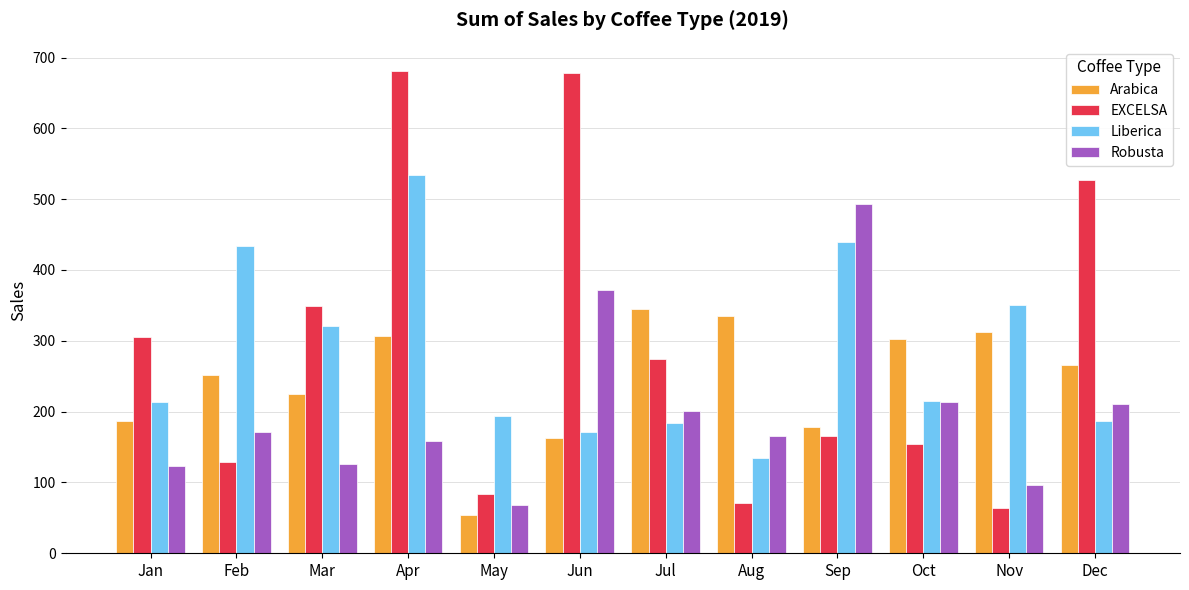

True or false: Robusta has a value of 213.7 at Oct.

True